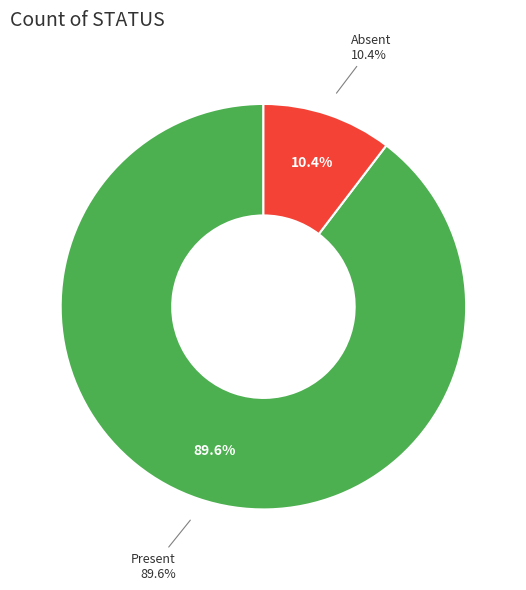

To the nearest percent, what percentage of the pie is Present?

90%